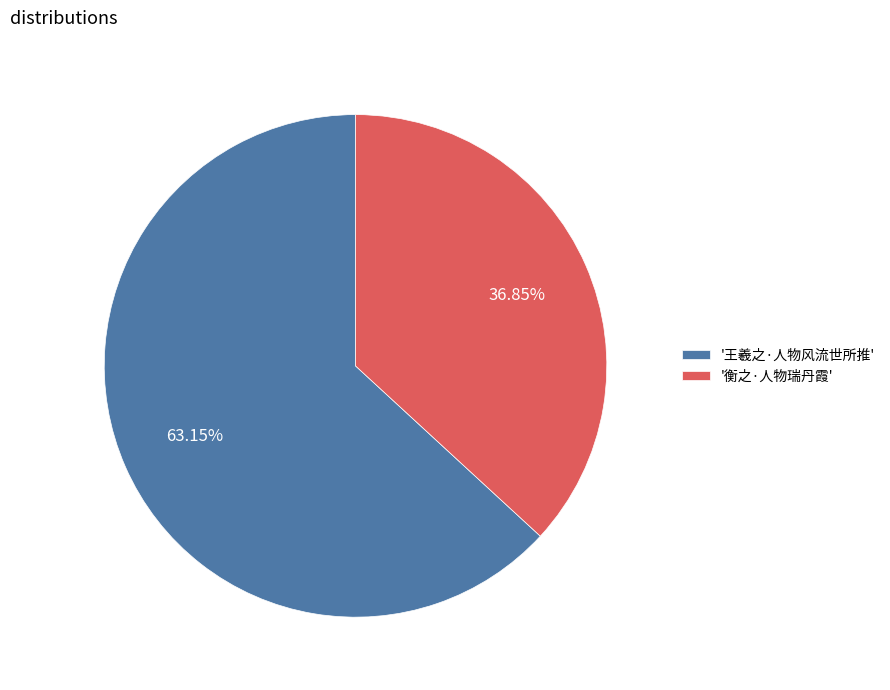

Which has a higher value, '衡之·人物瑞丹霞' or '王羲之·人物风流世所推'?

'王羲之·人物风流世所推'